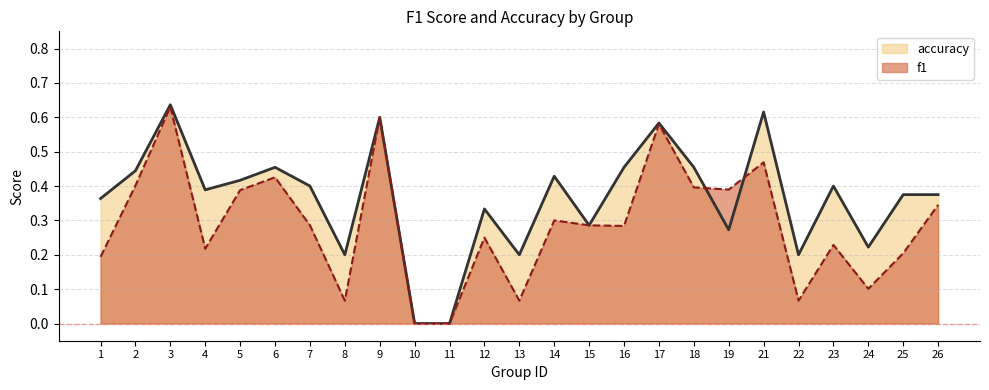

Where do f1 and accuracy first cross each other?

18 and 19